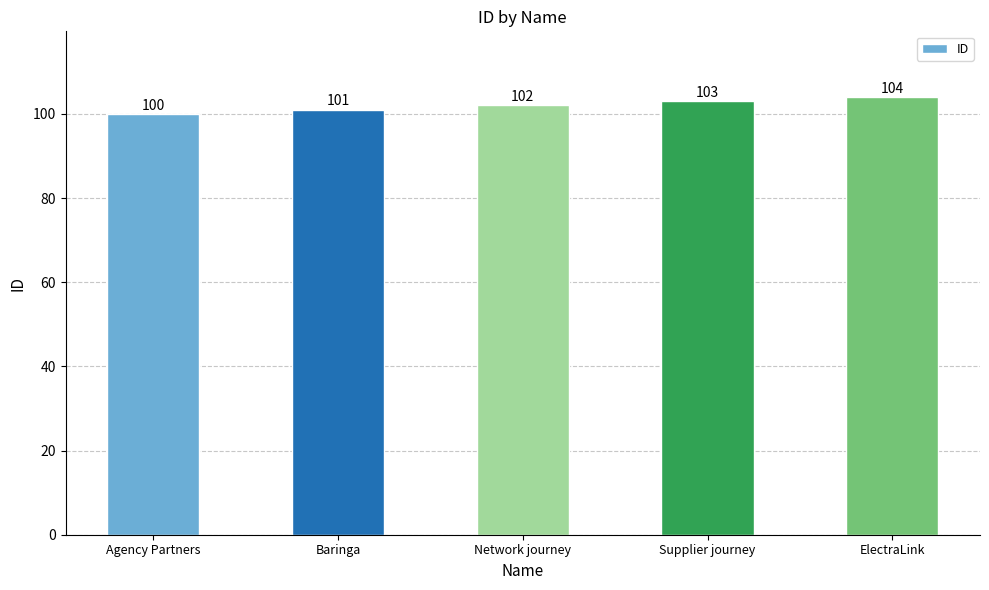

Rank the categories by value from highest to lowest.

ElectraLink, Supplier journey, Network journey, Baringa, Agency Partners